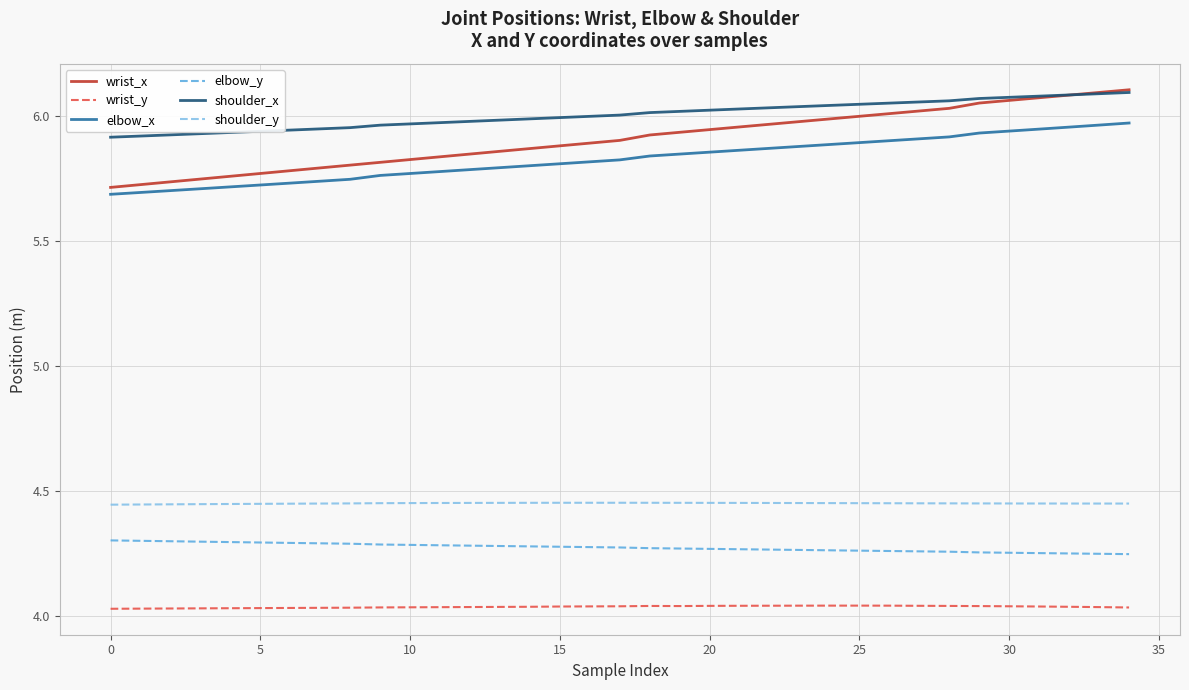

How many lines are shown in the chart?

6